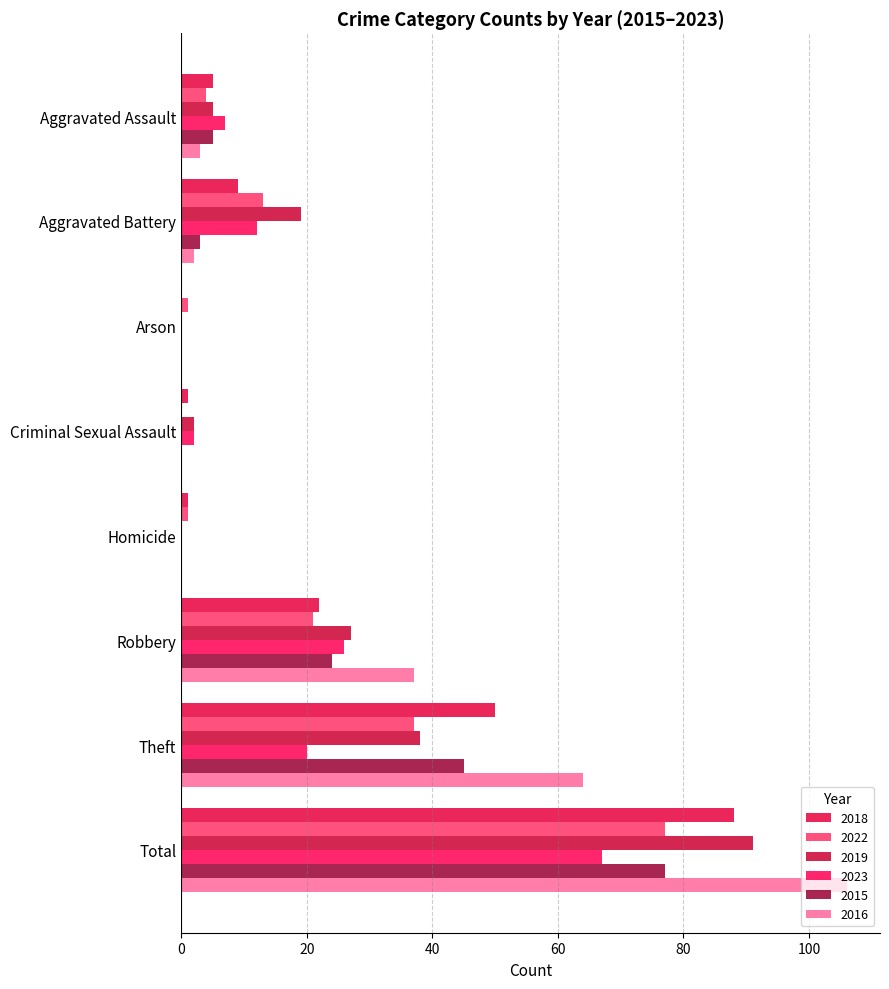

Where does the 2015 series first go above 5?

Robbery